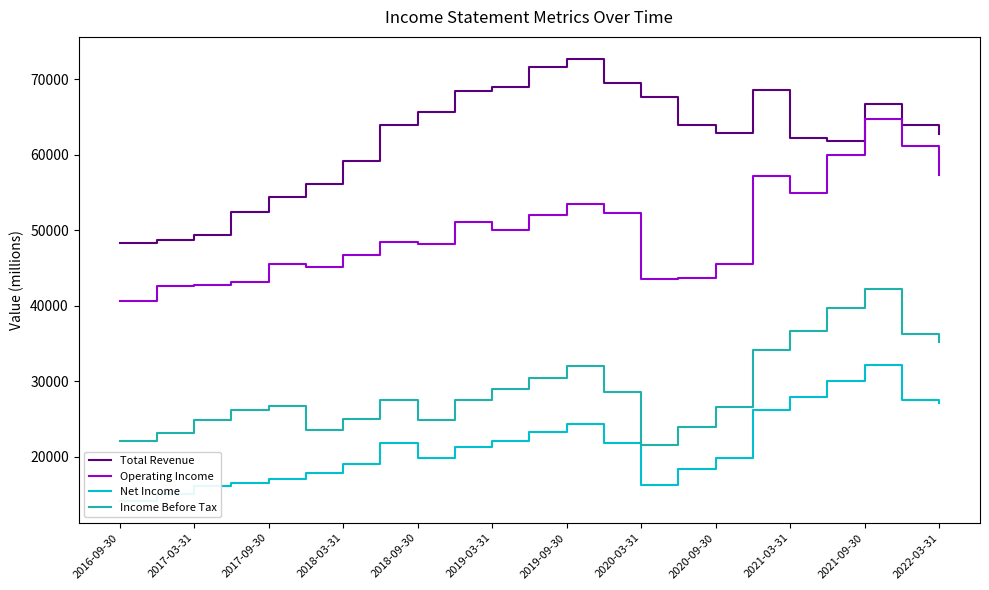

Reading right to left, what are all the values shown in this chart?

Total Revenue: 62800	64000	66700	61800	62300	68600	62900	63900	67700	69500	72700	71600	69000	68500	65700	63900	59200	56200	54400	52400	49400	48700	48300
Operating Income: 57300	61200	64800	60000	55000	57200	45500	43700	43500	52300	53500	52100	50000	51100	48200	48400	46700	45200	45600	43100	42800	42600	40600
Net Income: 27200	27500	32200	30000	27900	26200	19900	18400	16300	21800	24300	23300	22100	21300	19800	21800	19000	17900	17100	16500	16100	15100	14200
Income Before Tax: 35200	36300	42200	39700	36700	34200	26600	24000	21600	28600	32100	30500	29000	27600	24900	27500	25000	23600	26700	26200	24900	23200	22100